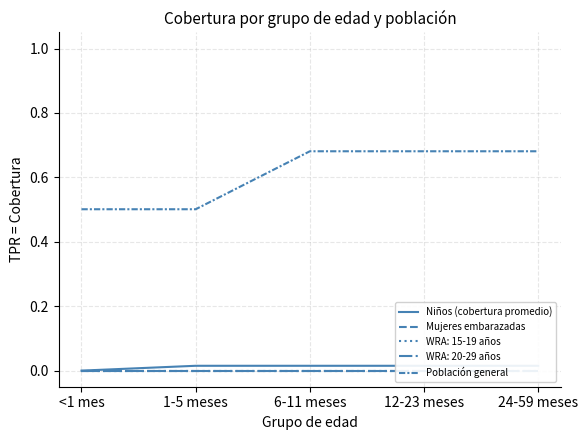

At which category does the chart reach its minimum across all series?

<1 mes